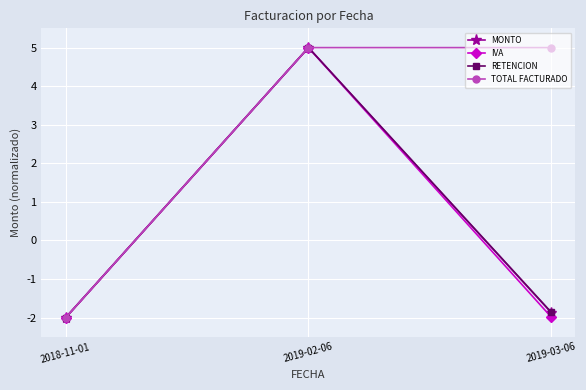

What is the difference between the highest and lowest values at 2019-03-06?

7.0